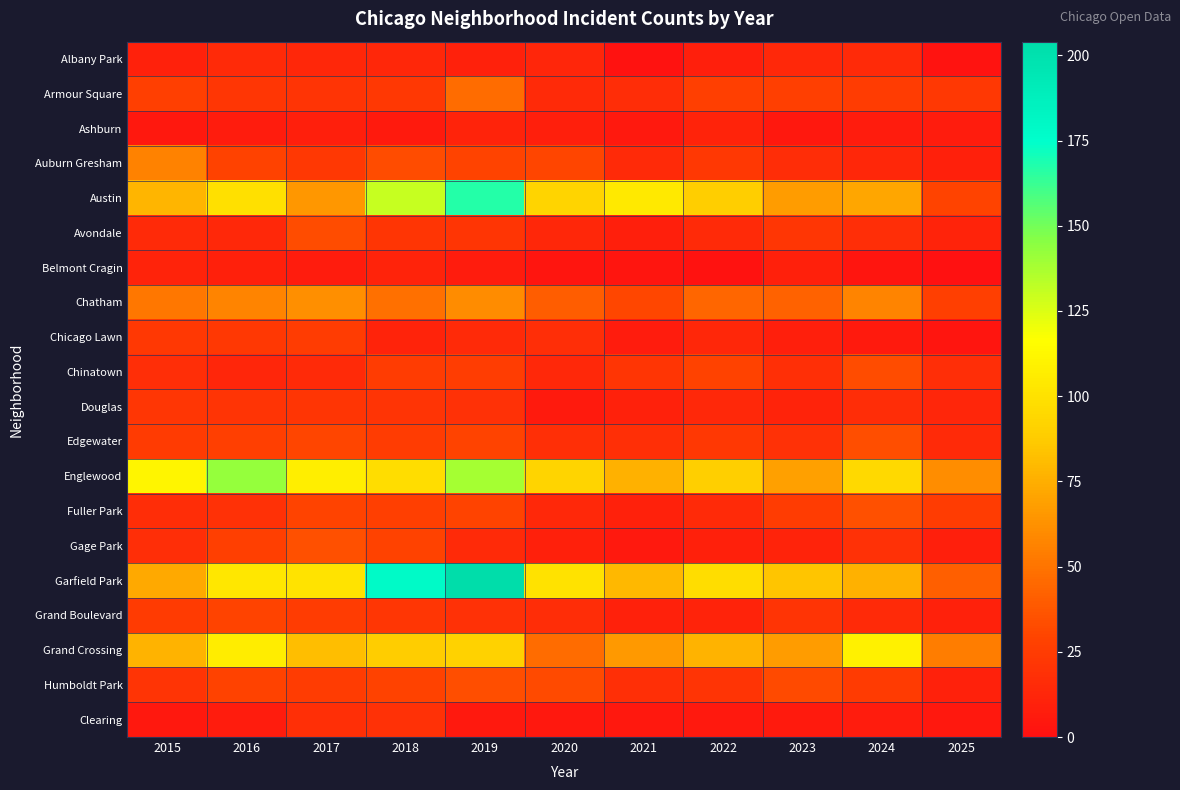

Which series changed the most between 2015 and 2016?

Englewood